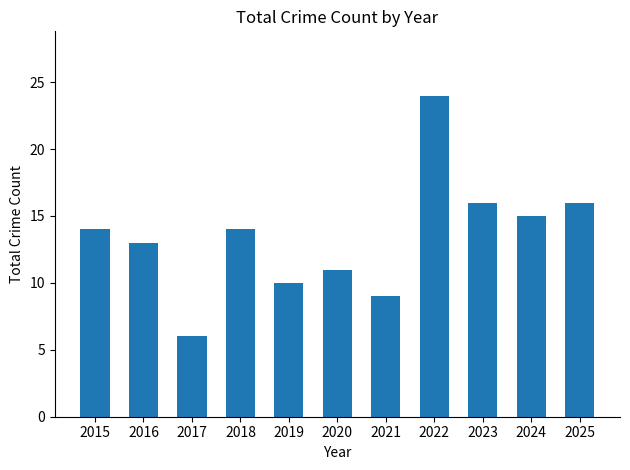

Which category has the highest value across all series?

2022